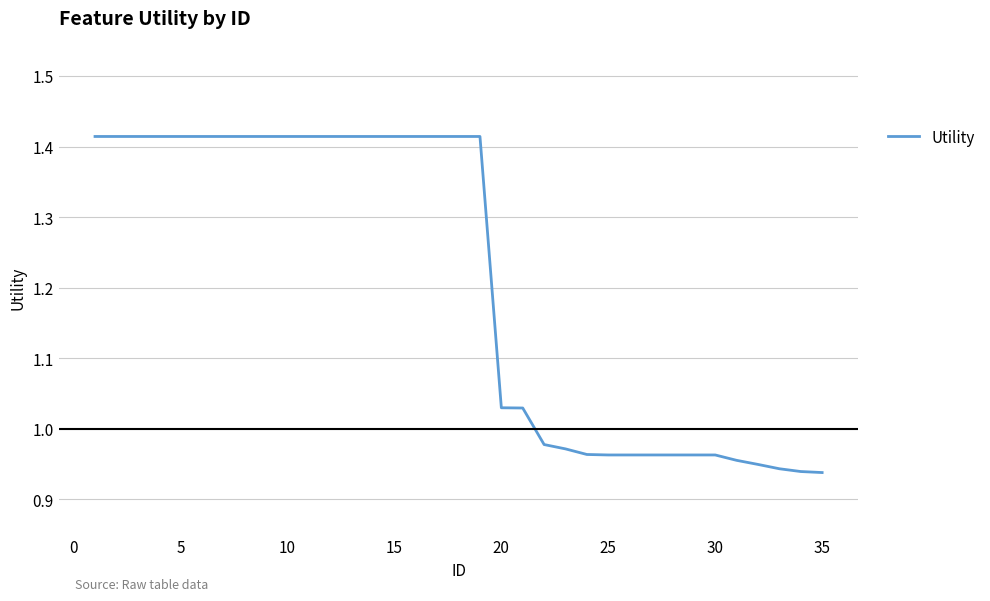

What is the difference between the maximum and minimum values?

0.5